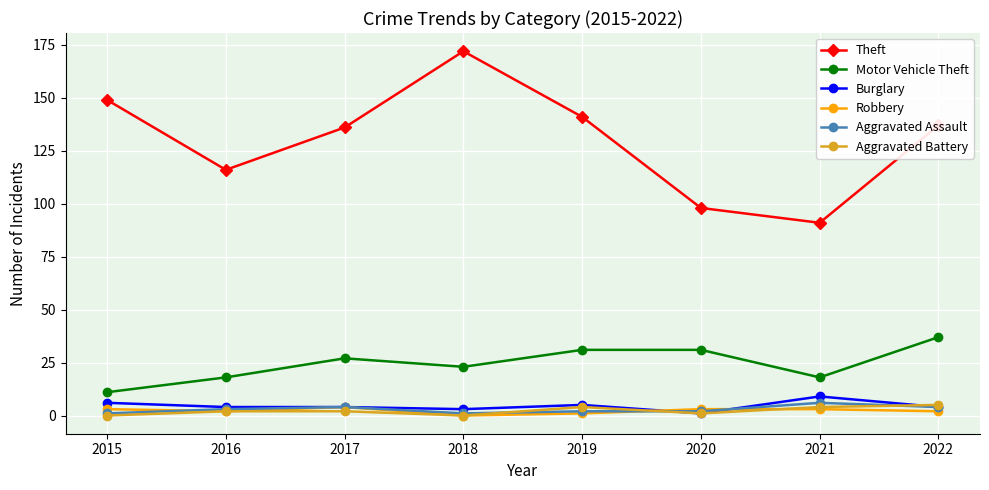

How many data points in Motor Vehicle Theft are less than 27?

4